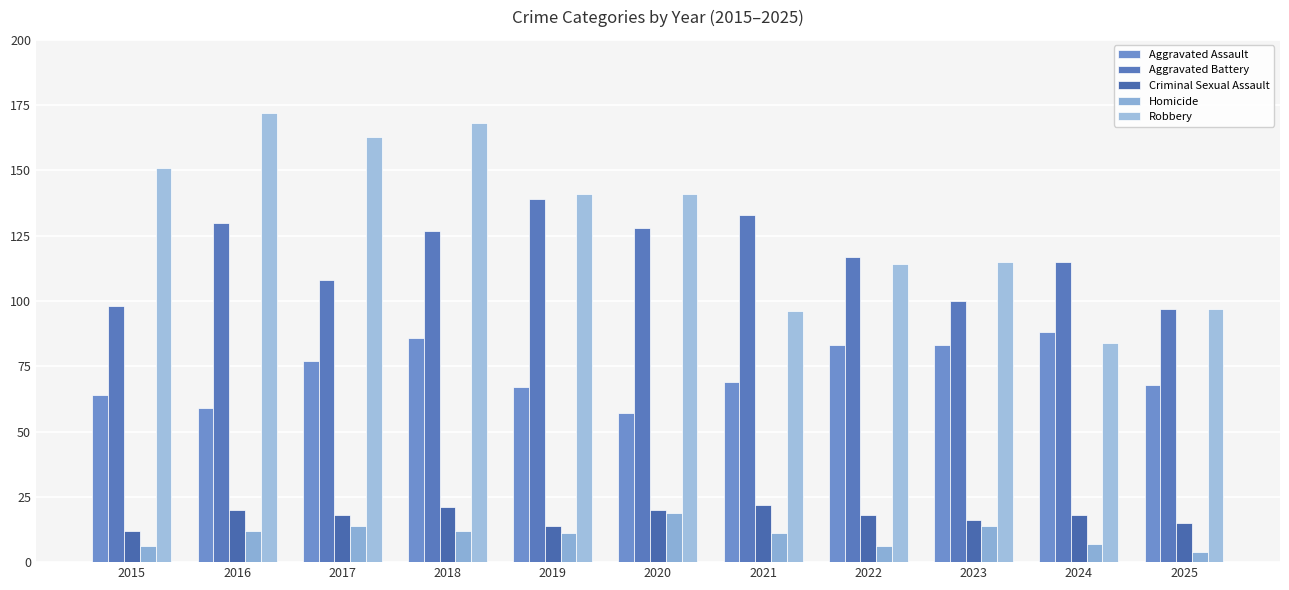

Reading right to left, what are all the values shown in this chart?

Aggravated Assault: 2025=68	2024=88	2023=83	2022=83	2021=69	2020=57	2019=67	2018=86	2017=77	2016=59	2015=64
Aggravated Battery: 2025=97	2024=115	2023=100	2022=117	2021=133	2020=128	2019=139	2018=127	2017=108	2016=130	2015=98
Criminal Sexual Assault: 2025=15	2024=18	2023=16	2022=18	2021=22	2020=20	2019=14	2018=21	2017=18	2016=20	2015=12
Homicide: 2025=4	2024=7	2023=14	2022=6	2021=11	2020=19	2019=11	2018=12	2017=14	2016=12	2015=6
Robbery: 2025=97	2024=84	2023=115	2022=114	2021=96	2020=141	2019=141	2018=168	2017=163	2016=172	2015=151